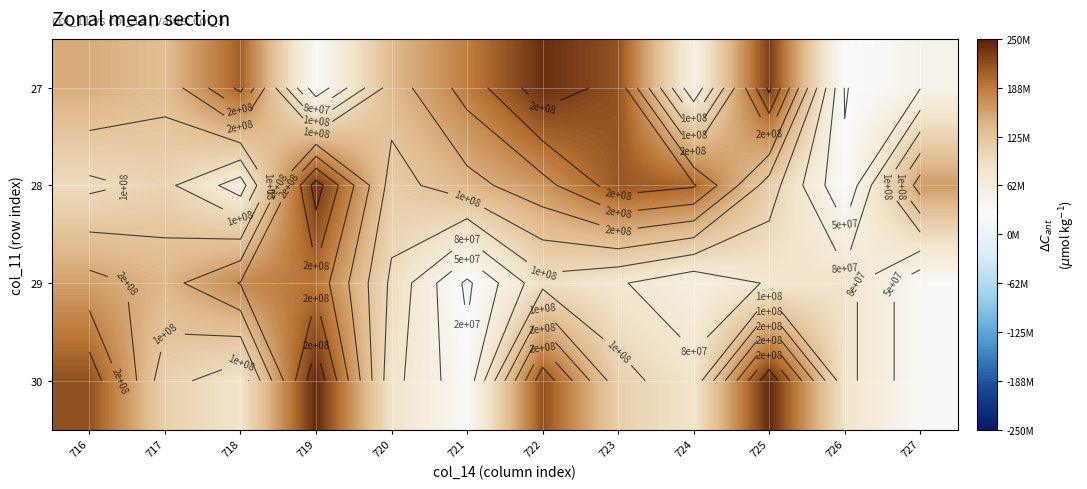

What is the minimum value shown in the chart?

19874456